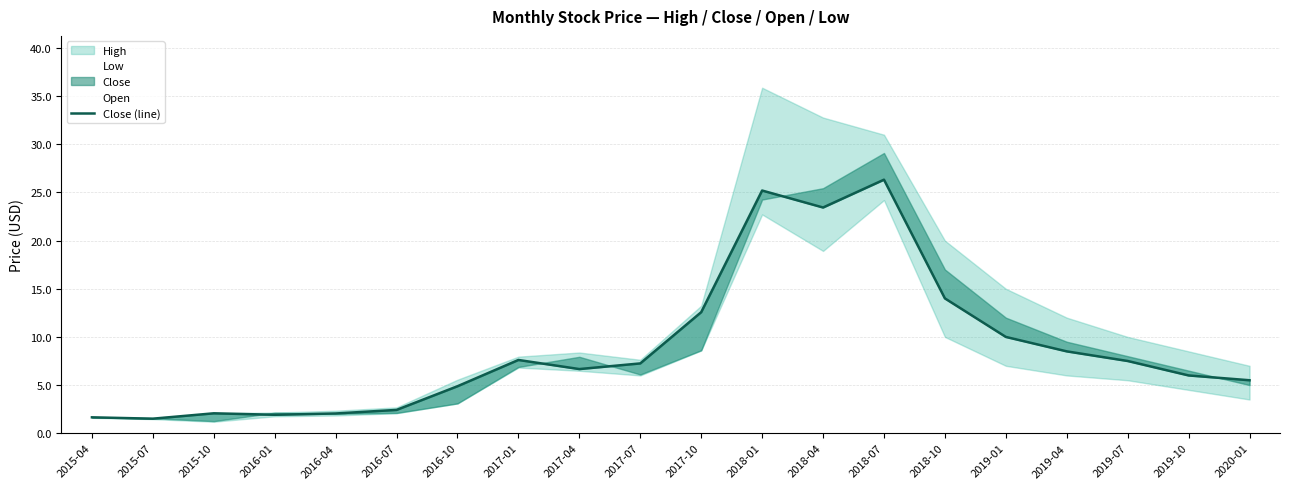

Reading right to left, what are all the values shown in this chart?

2020-01=5.5	2019-10=6.0	2019-07=7.5	2019-04=8.5	2019-01=10.0	2018-10=14.0	2018-07=26.3	2018-04=23.4	2018-01=25.2	2017-10=12.6	2017-07=7.2	2017-04=6.7	2017-01=7.6	2016-10=4.9	2016-07=2.4	2016-04=2.0	2016-01=1.9	2015-10=2.1	2015-07=1.5	2015-04=1.6